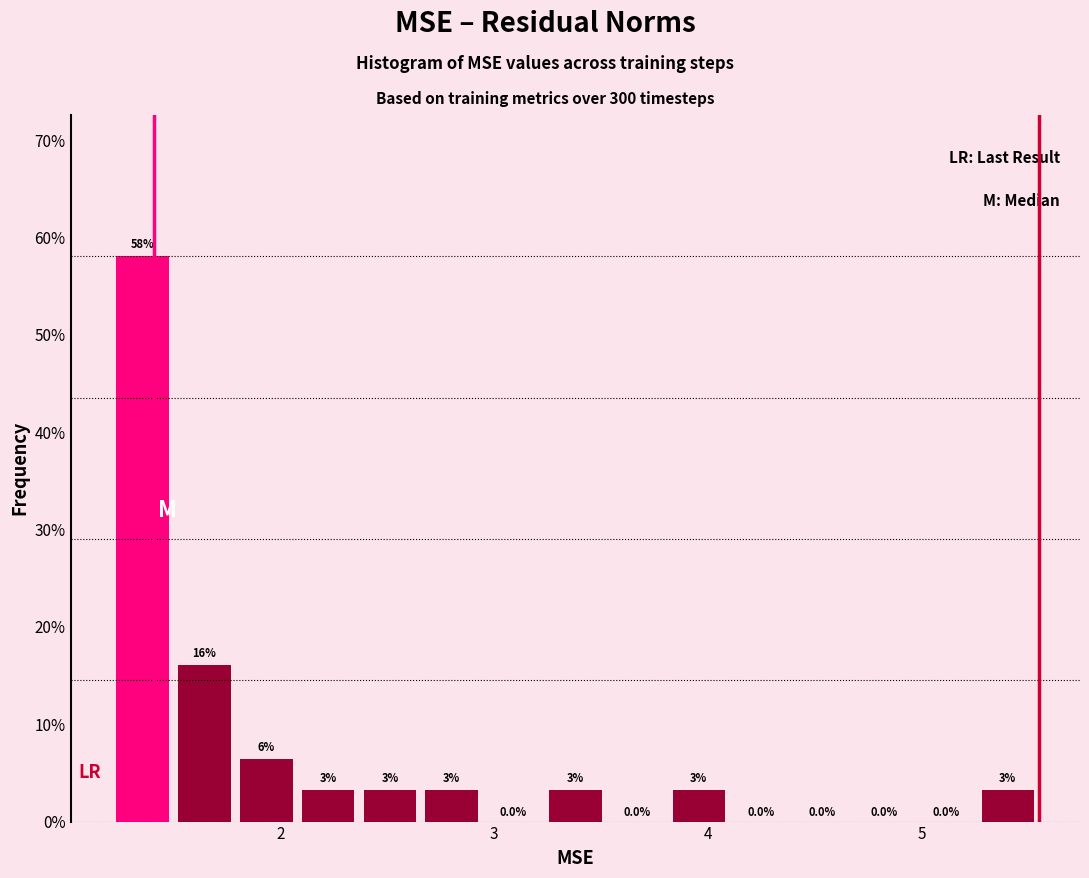

Around what value on the x-axis is the tallest bar? Give the approximate position of its centre, as read against the axis.

1.4